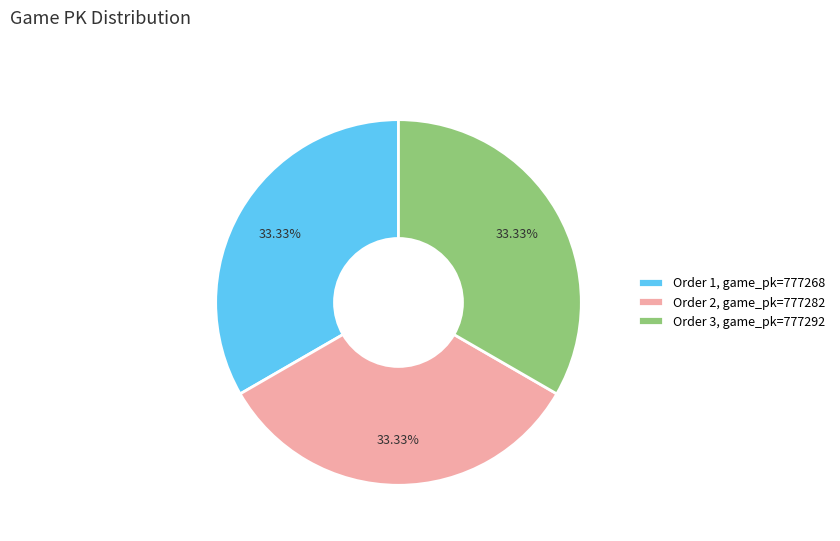

Is the sum of Order 2, game_pk=777282 and Order 3, game_pk=777292 greater than half?

Yes